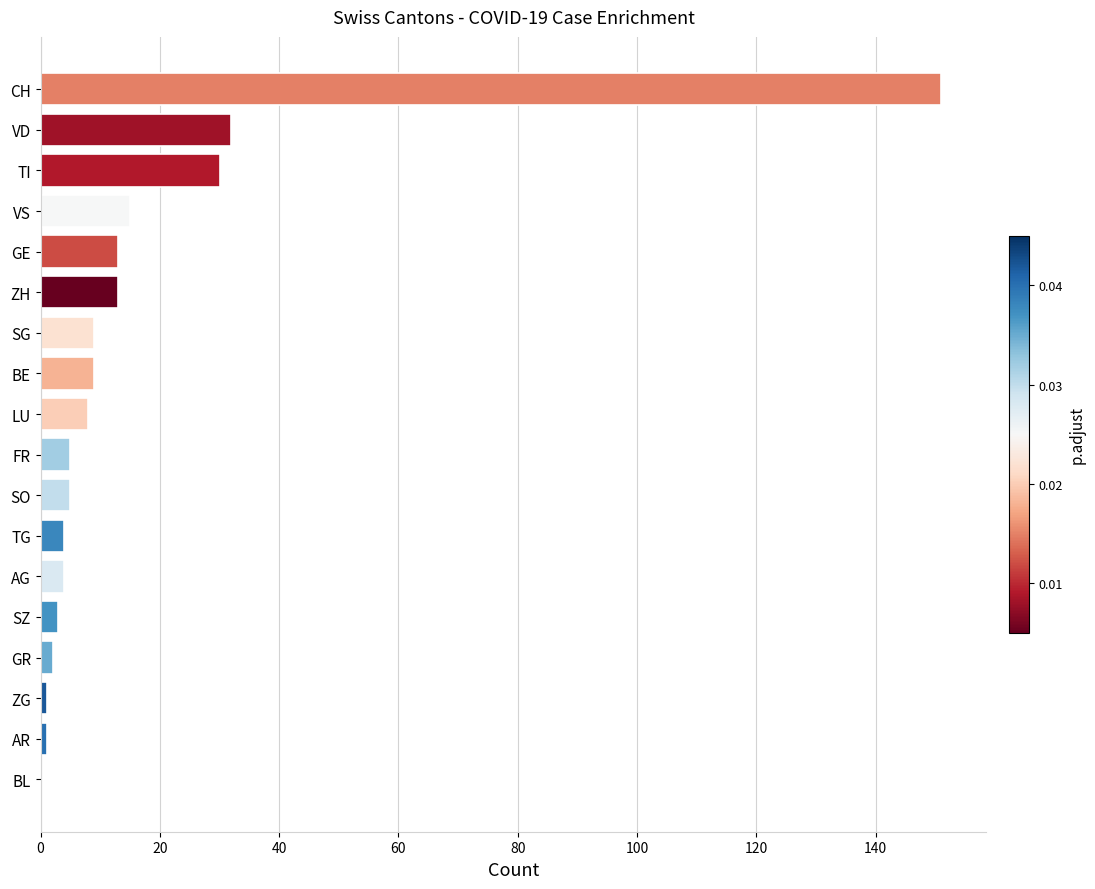

True or false: the data shows 15 at VS.

True